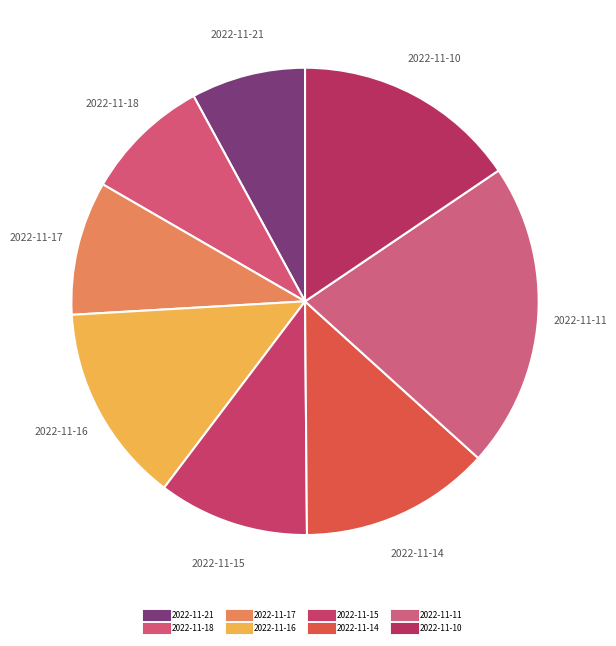

What is the change in value from 2022-11-21 to 2022-11-16?

+2.0